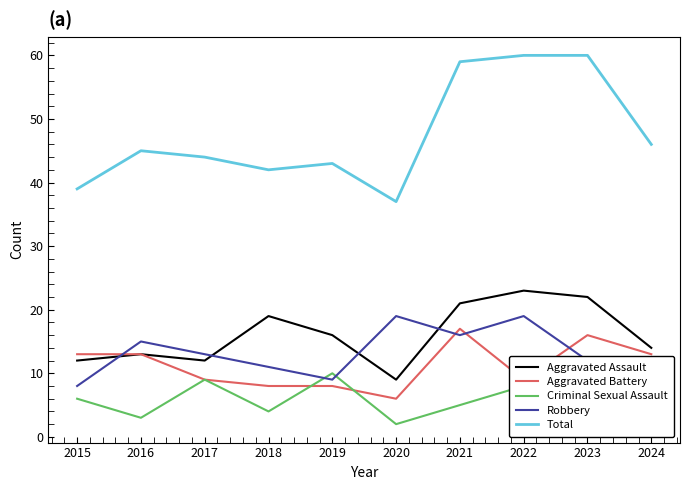

Which category has the lowest value in the Robbery series?

2015